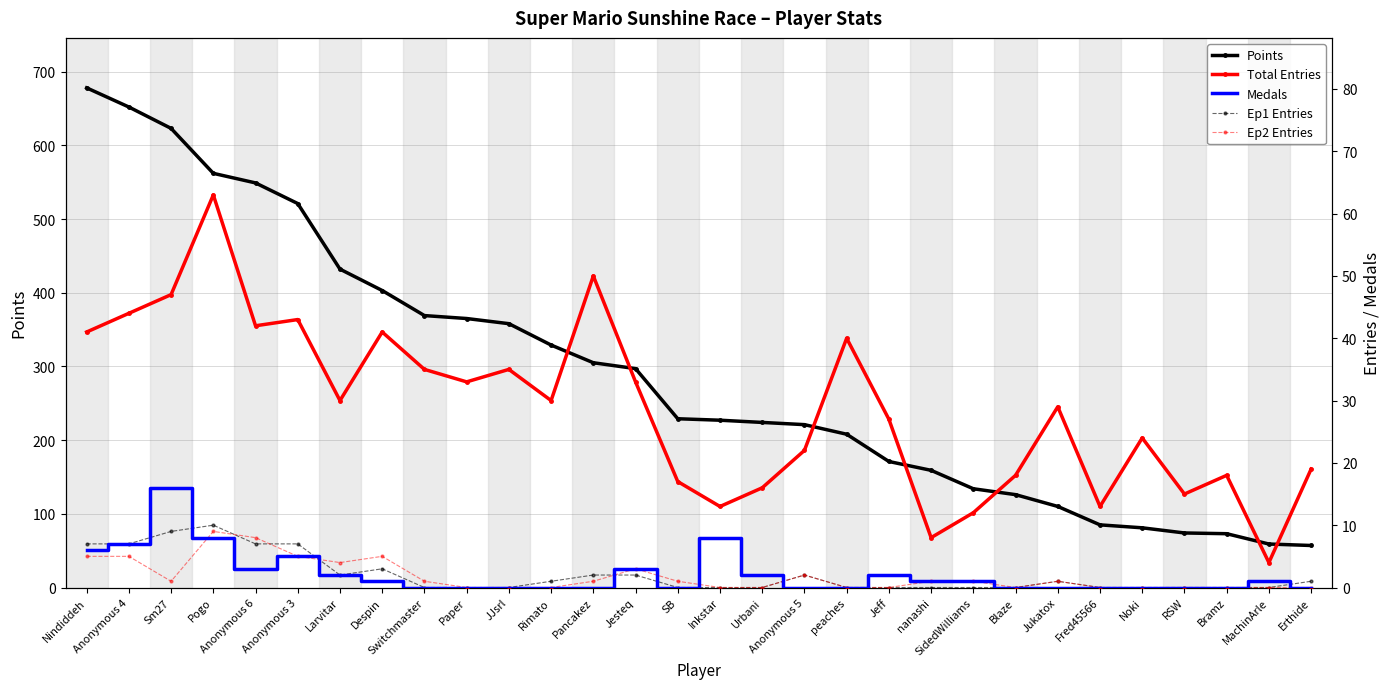

True or false: Total Entries has a value of 18 at Inkstar.

False